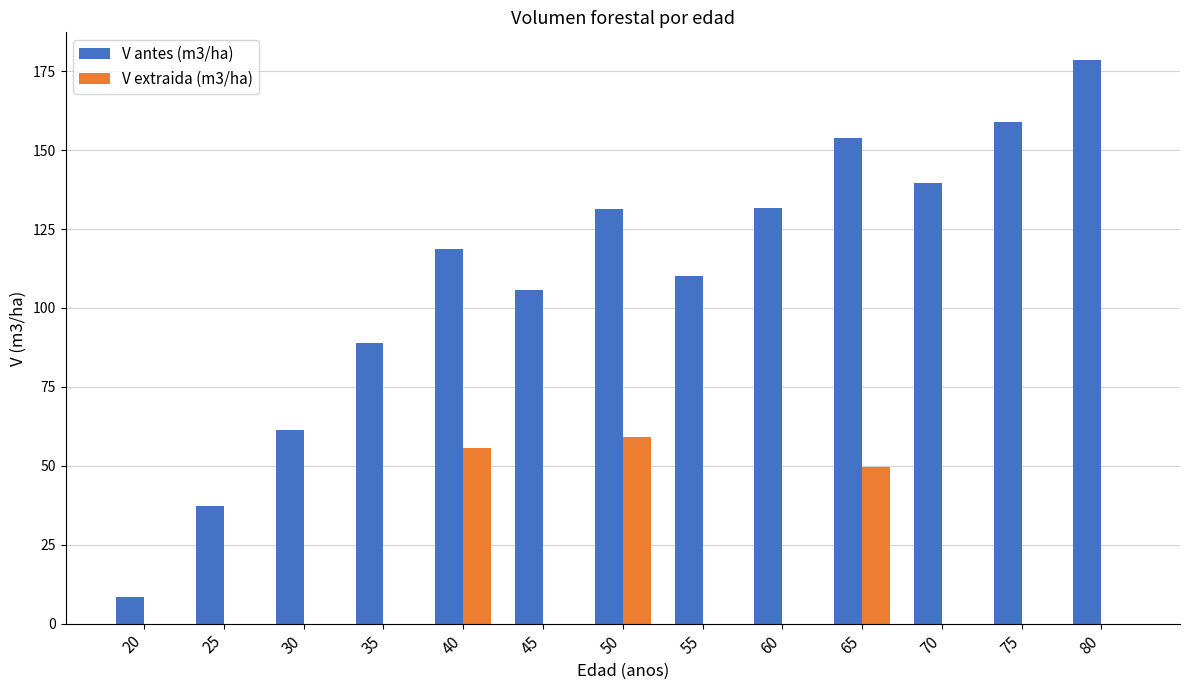

Which series has the largest range (max minus min)?

V antes (m3/ha)